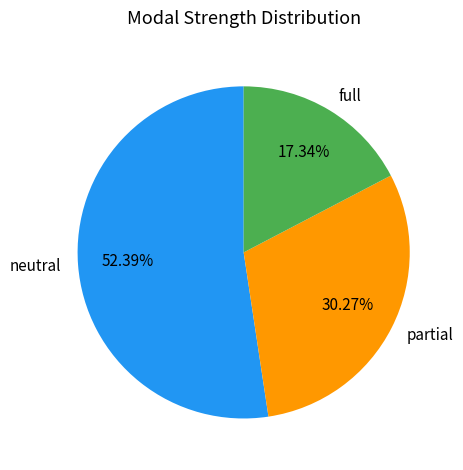

What is the smallest slice in the pie chart?

full